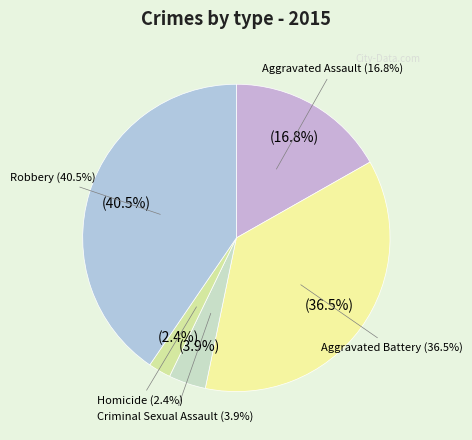

What percentage is the Criminal Sexual Assault slice, to the nearest percent?

4%